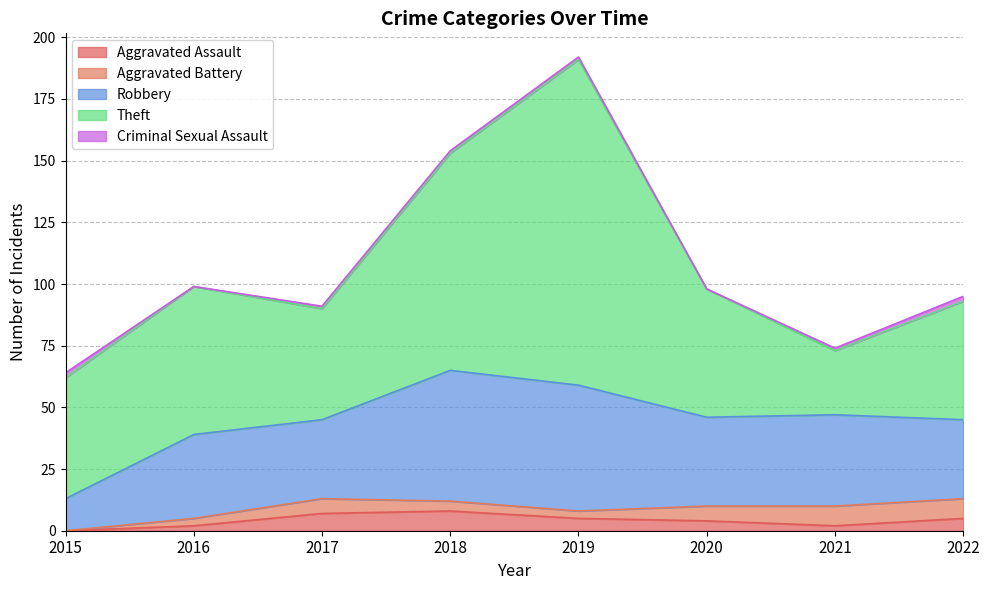

How many distinct data groups are displayed?

5